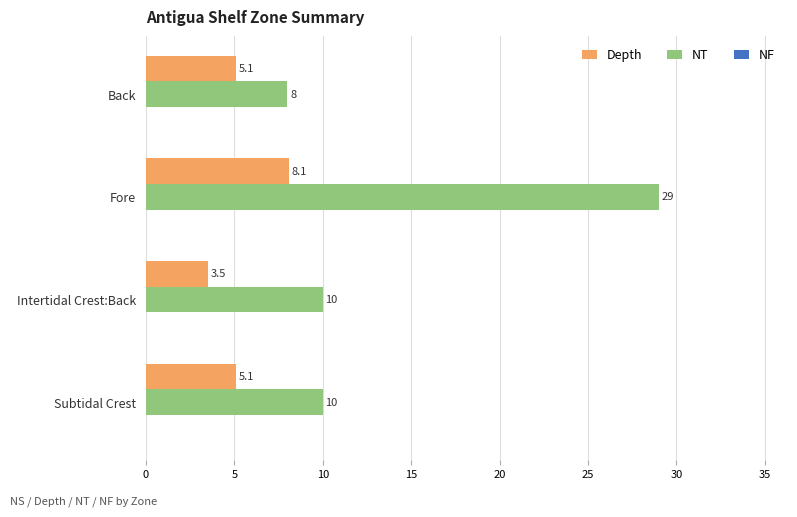

Which label corresponds to the largest value in the chart?

Fore